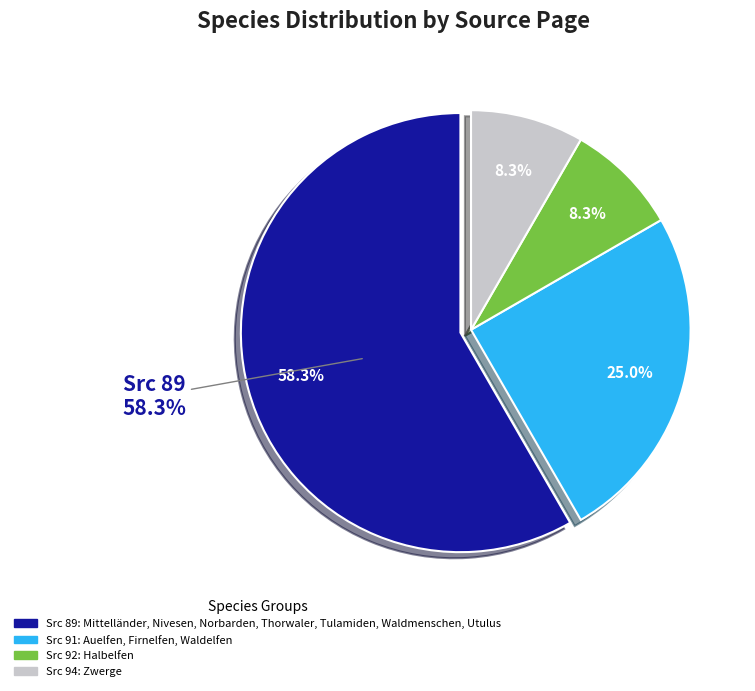

What is the ratio of the value at Thorwaler to the value at Waldelfen?

1.0